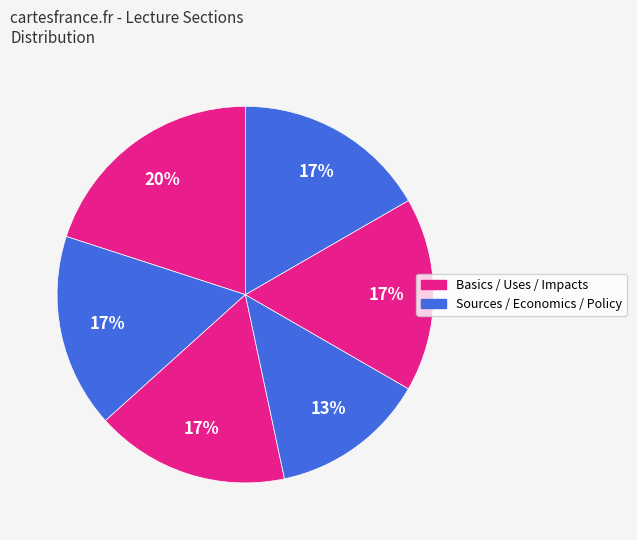

How many segments does this pie chart have?

6